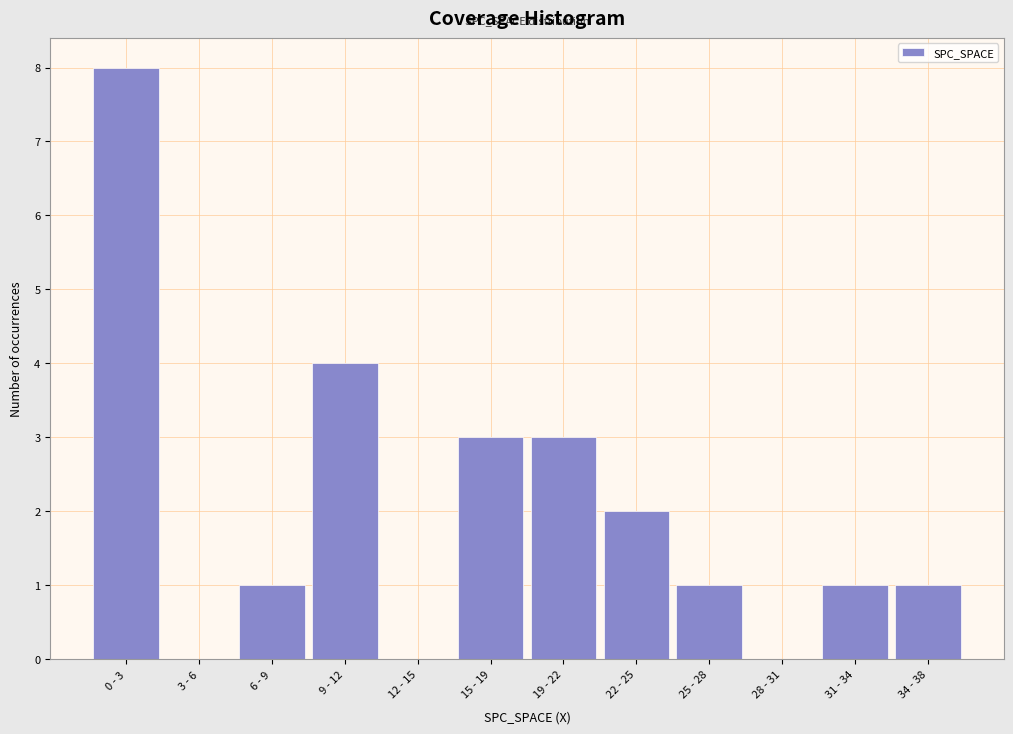

Reading right to left, transcribe all the data shown in this chart.

34 - 38=1	31 - 34=1	28 - 31=0	25 - 28=1	22 - 25=2	19 - 22=3	15 - 19=3	12 - 15=0	9 - 12=4	6 - 9=1	3 - 6=0	0 - 3=8